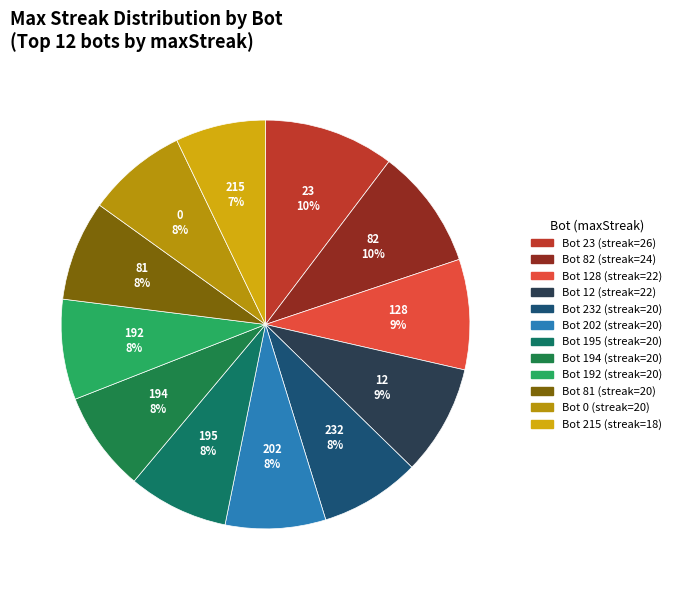

What is the smallest slice in the pie chart?

215